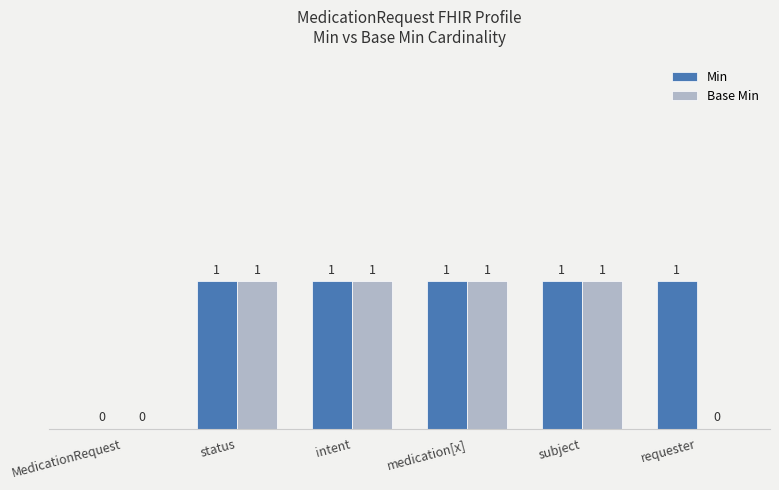

What is the sum of all Base Min values?

4